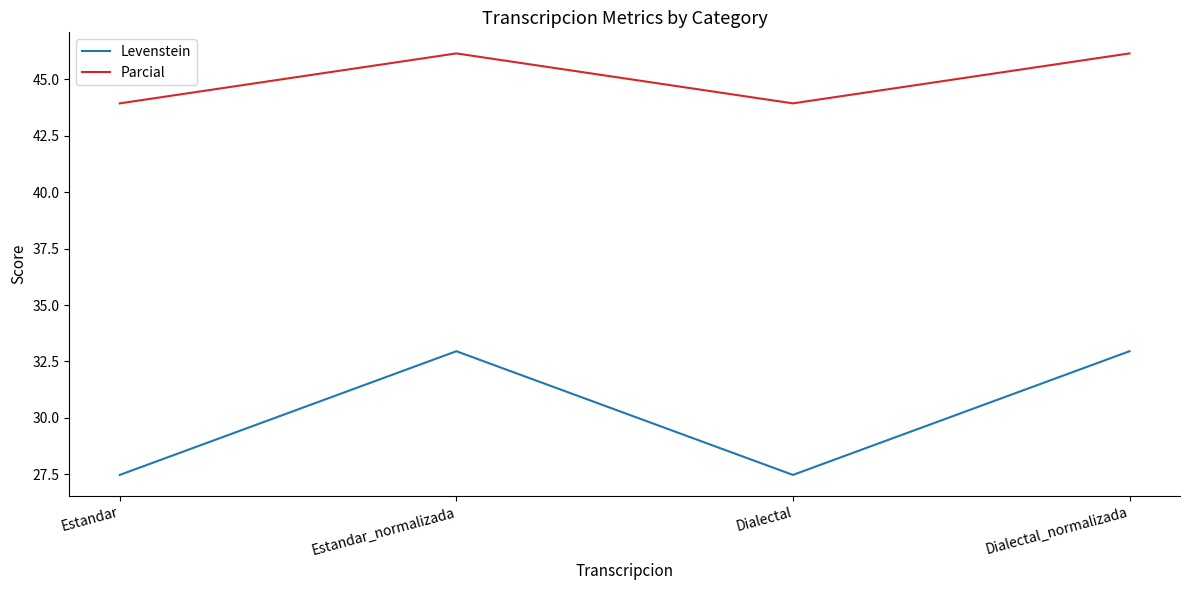

How many values in the Parcial series exceed 46?

2